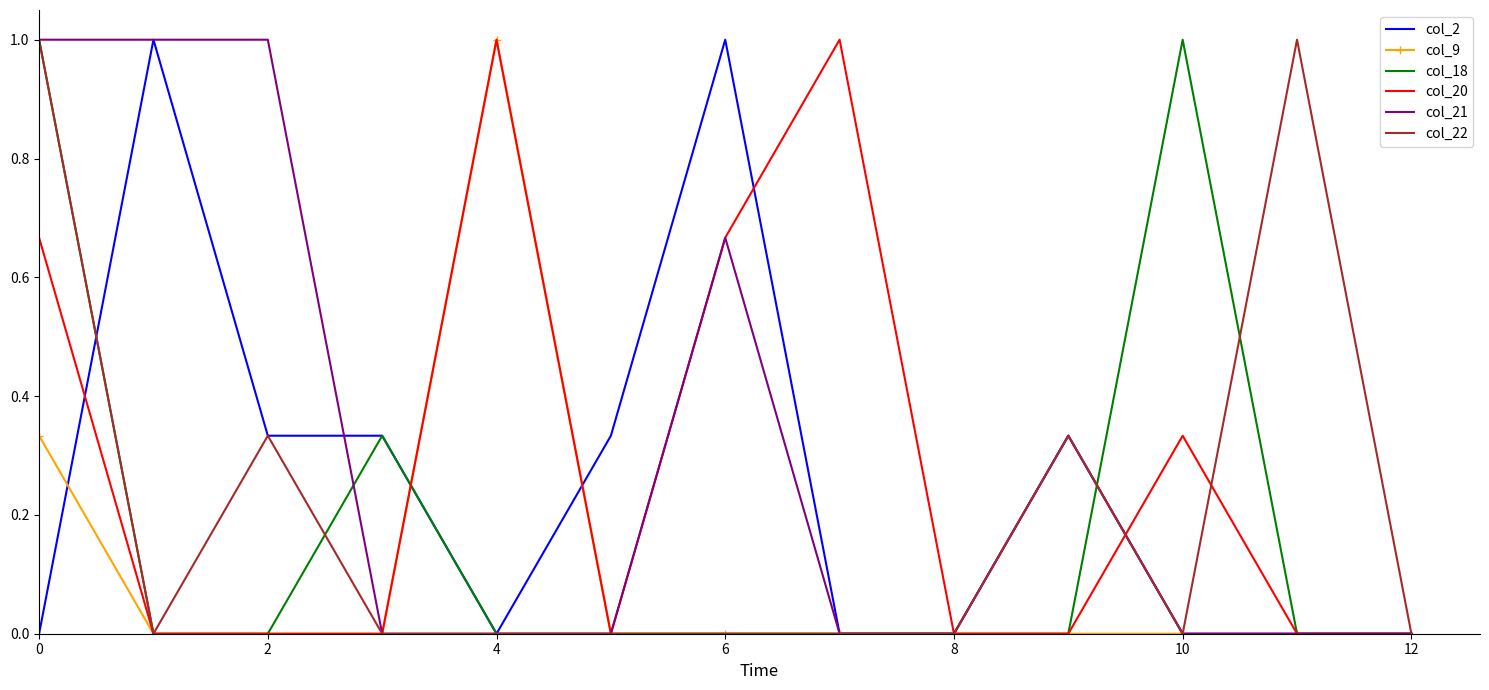

What is the highest value of the col_20 series?

1.0